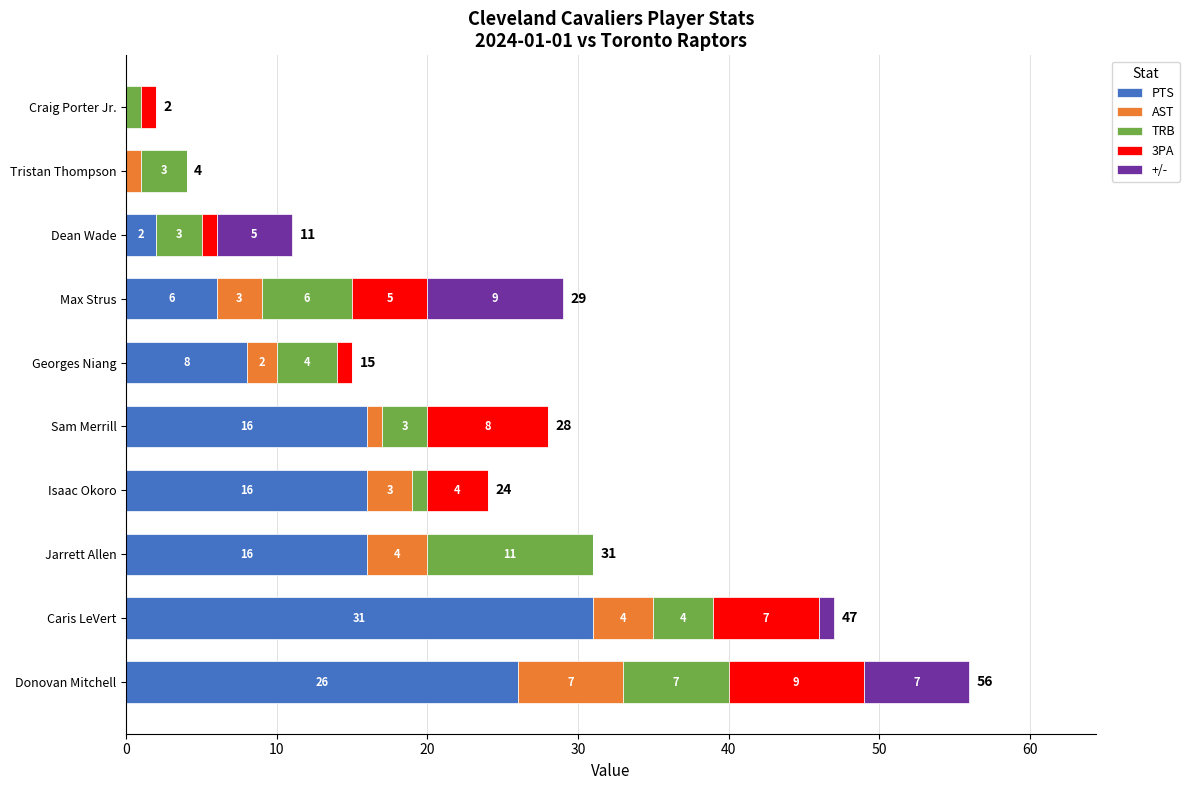

What is the total value across all series at Caris LeVert?

47